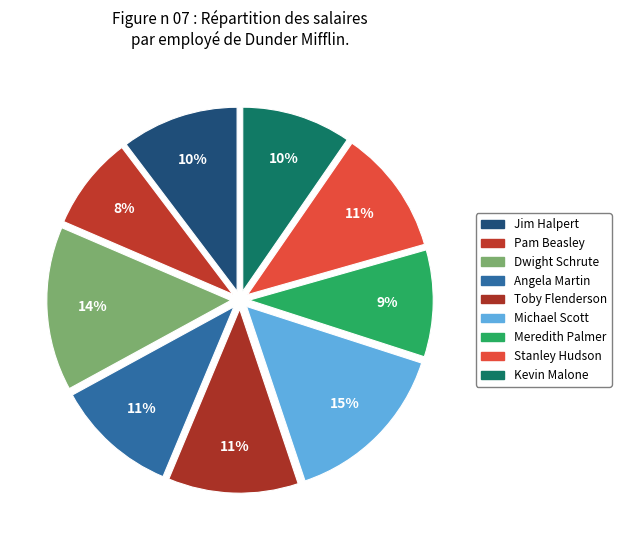

Count the number of slices in the pie.

9